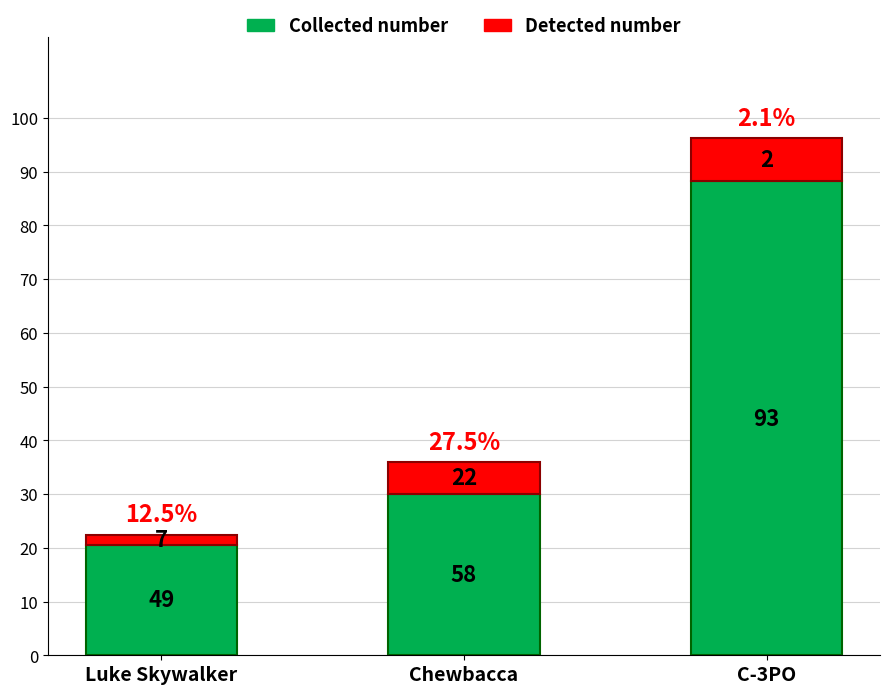

Which series has the largest range (max minus min)?

Collected number